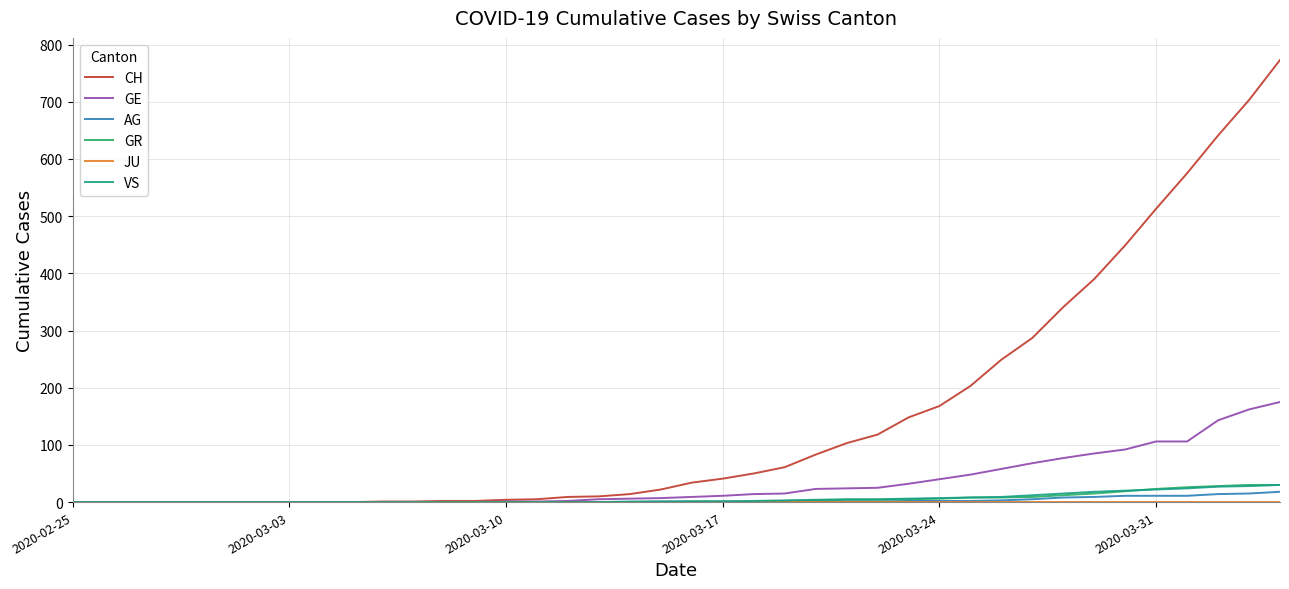

Which series has the largest range (max minus min)?

CH